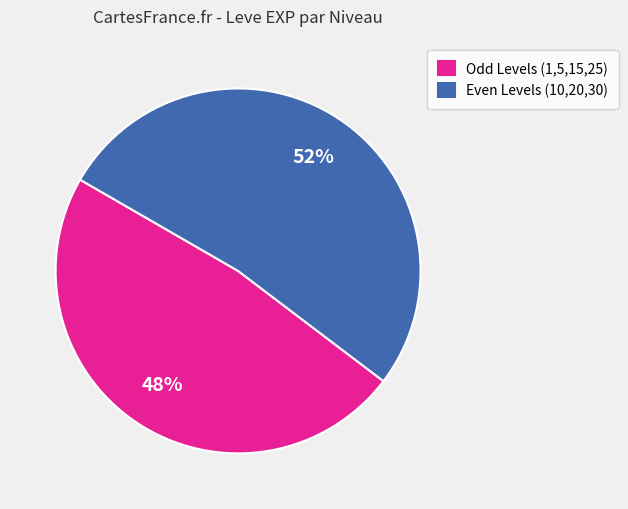

What percentage is the Even Levels (10,20,30) slice, to the nearest percent?

52%